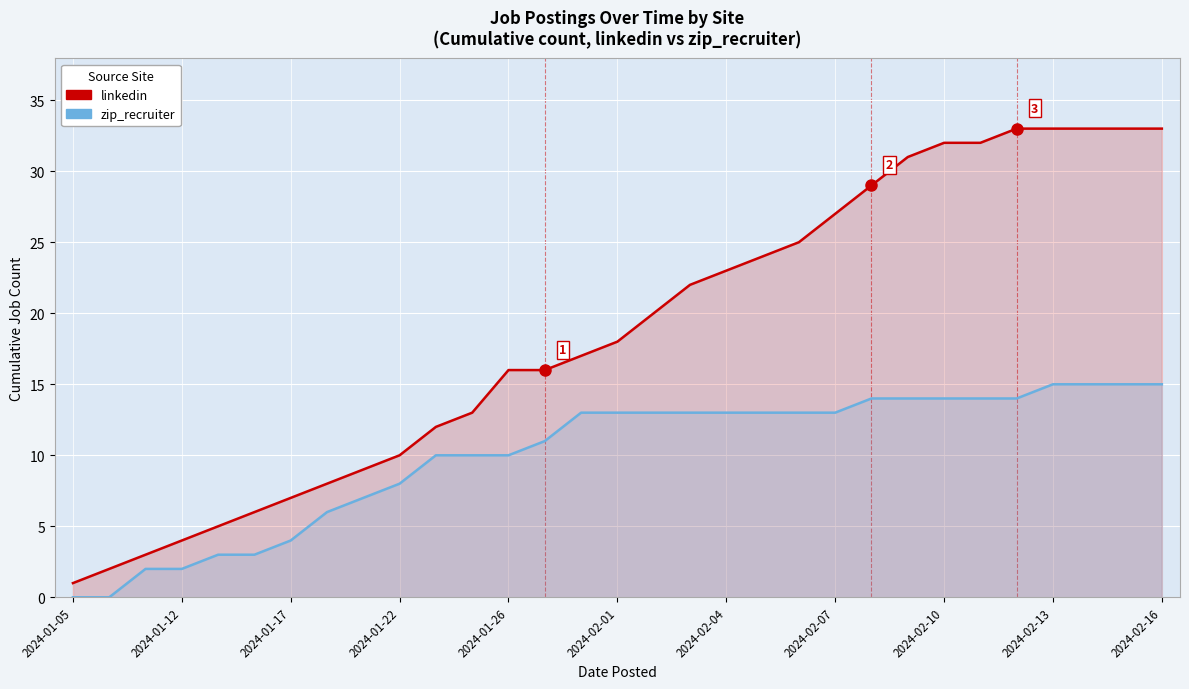

What is the value of the zip_recruiter point at the 16th from the left?

13